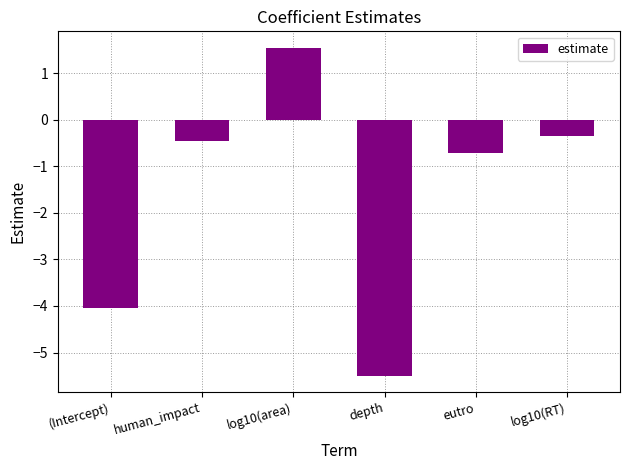

Reading right to left, what are all the values shown in this chart?

log10(RT)=-0.3	eutro=-0.7	depth=-5.5	log10(area)=1.6	human_impact=-0.5	(Intercept)=-4.0